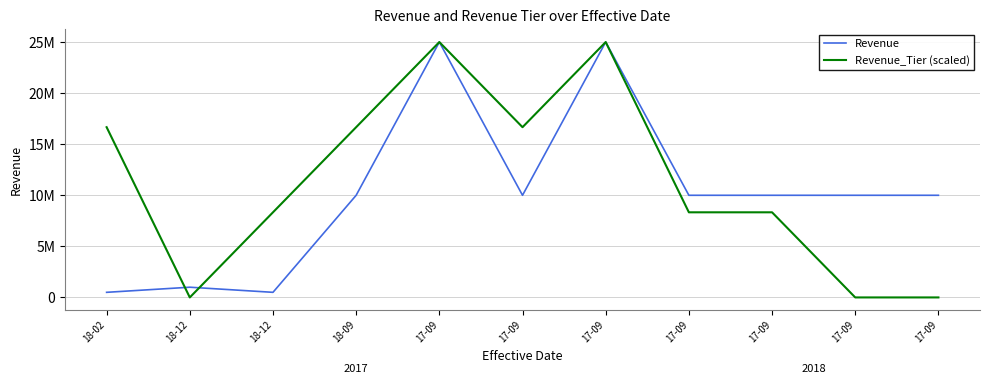

The Revenue_Tier (scaled) series shows 8333333.7 at 17-09. True or false?

True